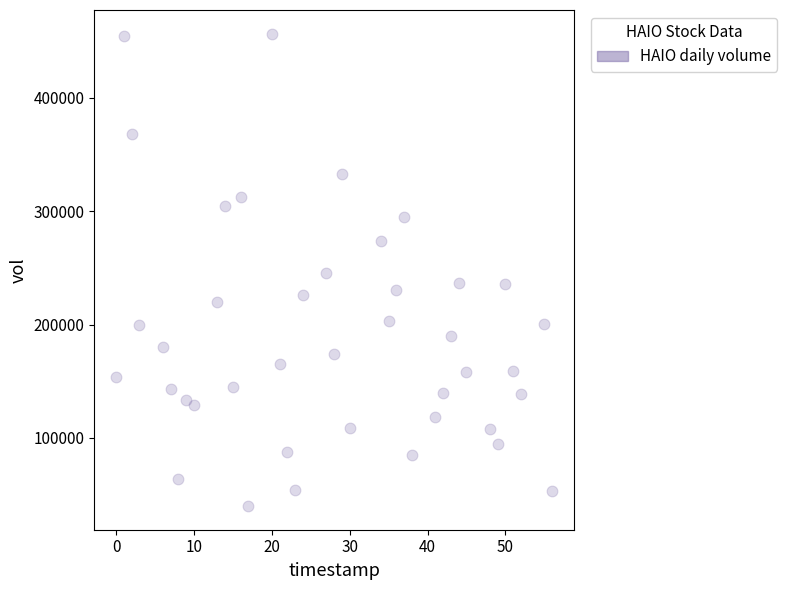

What is the range of X values (max minus min)?

56